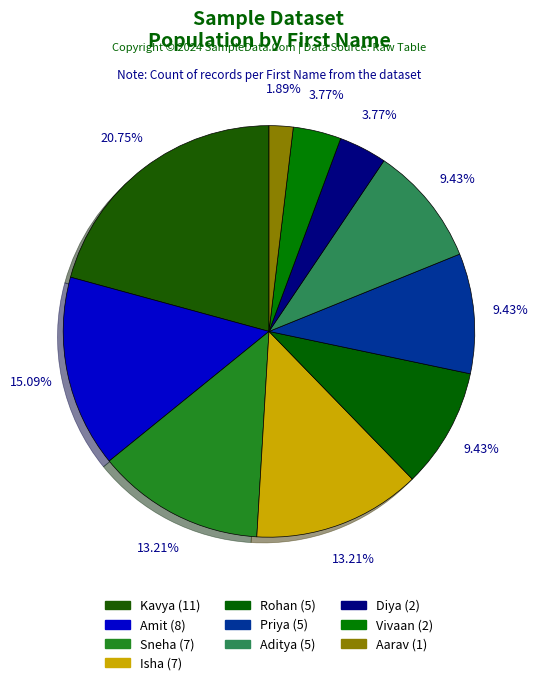

To the nearest percent, what portion does Isha represent?

13%